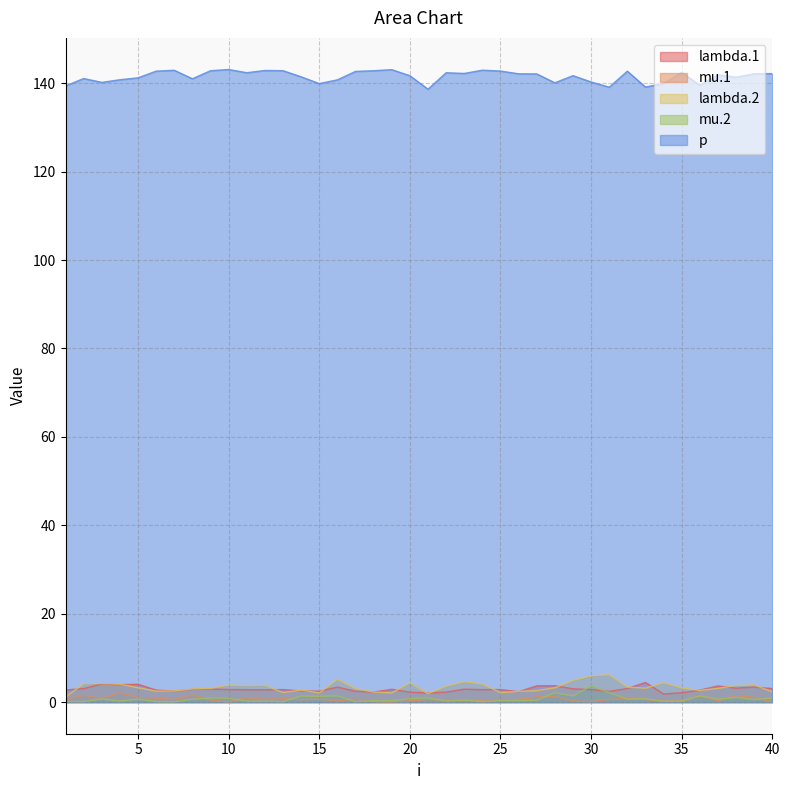

Rank the series at 9 from lowest to highest value.

mu.1, mu.2, lambda.1, lambda.2, p